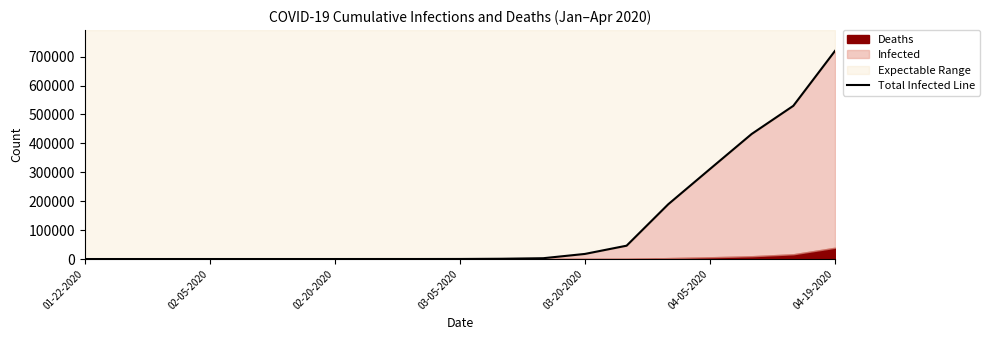

What is the average value?

118503